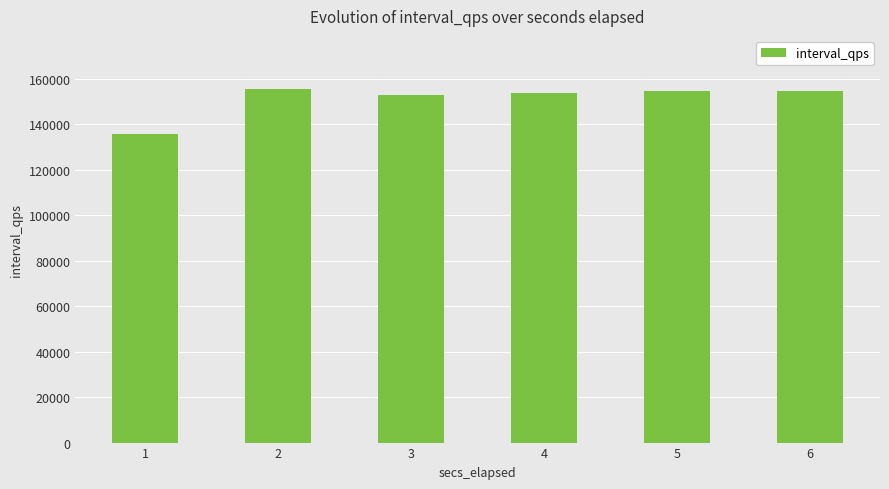

The chart shows a value of 135730 at 1. True or false?

True